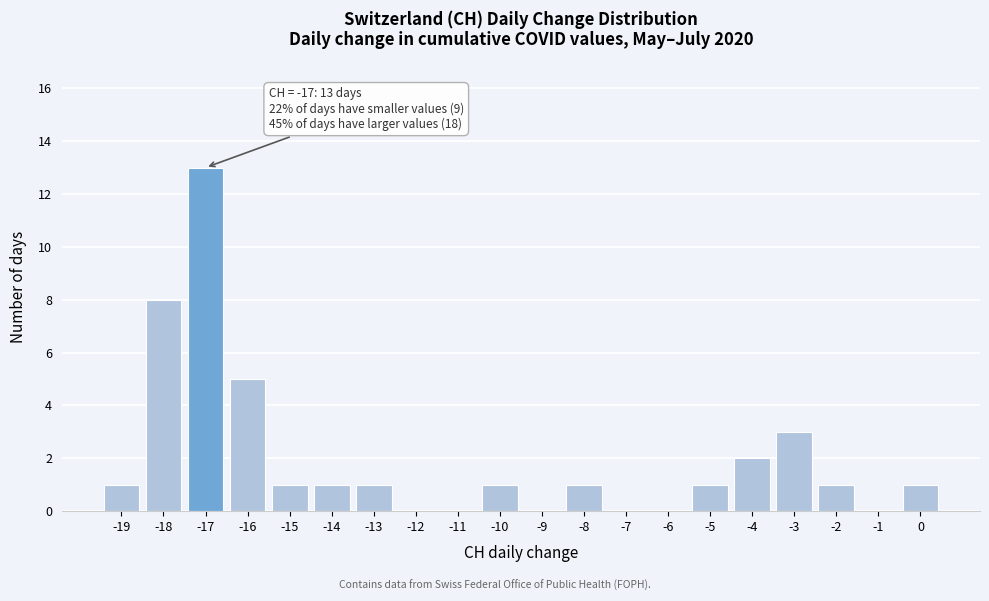

Which range on the x-axis has the tallest bar?

-17.5 to -16.5